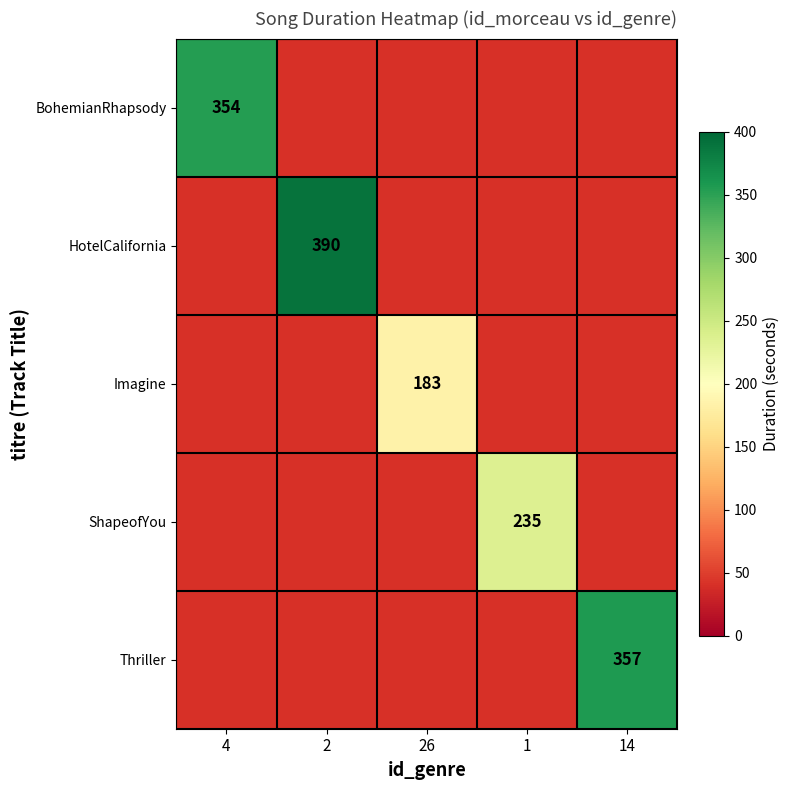

Which category has the highest value across all series?

2